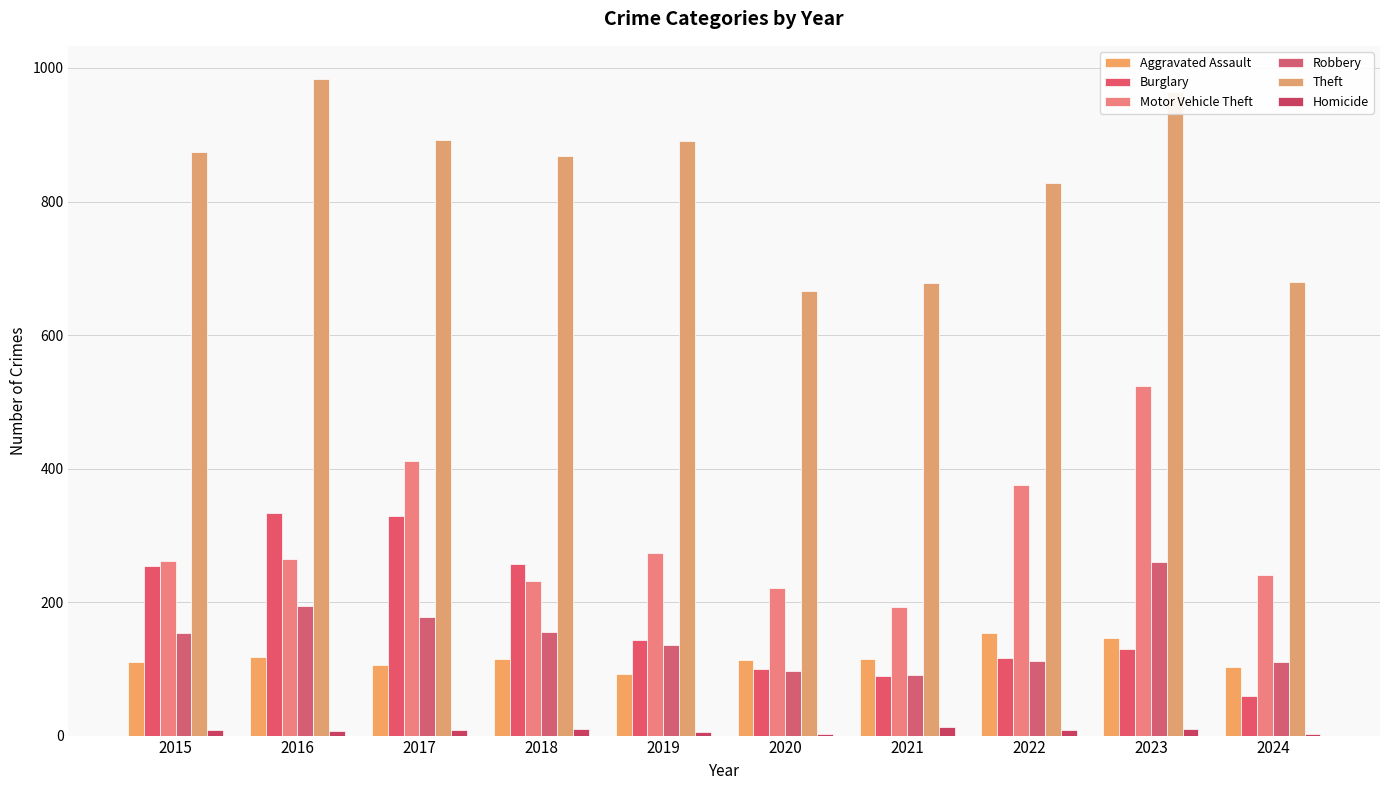

What is the value of the Robbery bar at the 5th from the left?

135